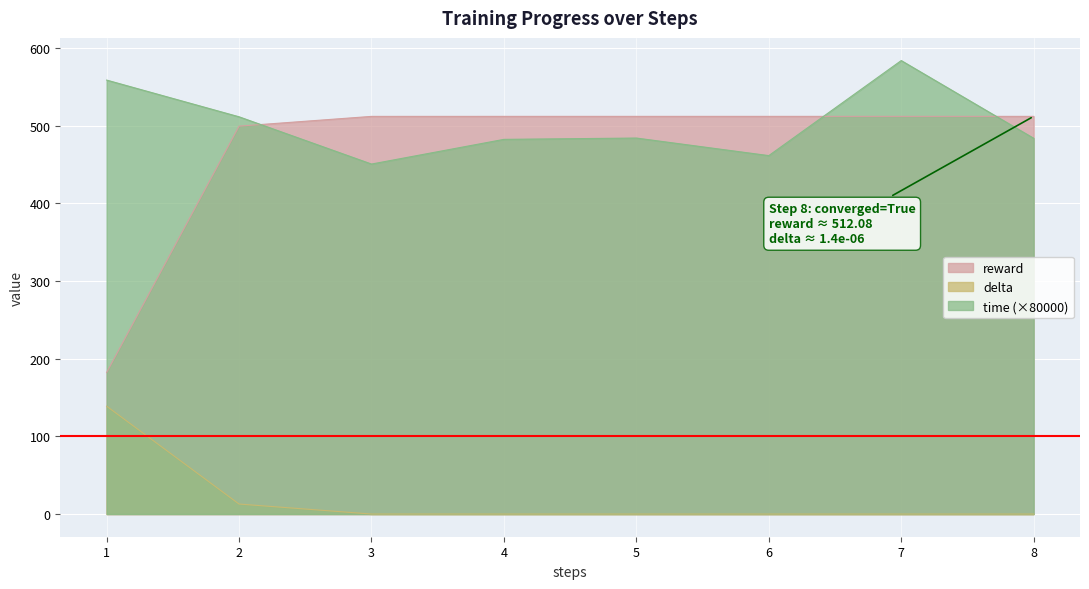

Is it true that delta equals 0.0 at 4?

False